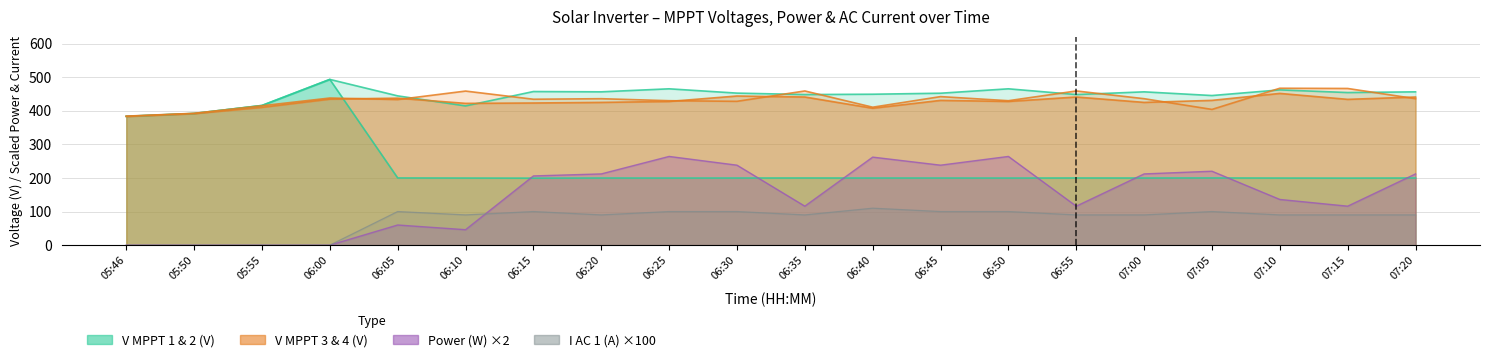

Between 07:20 and 06:30, which is larger?

07:20